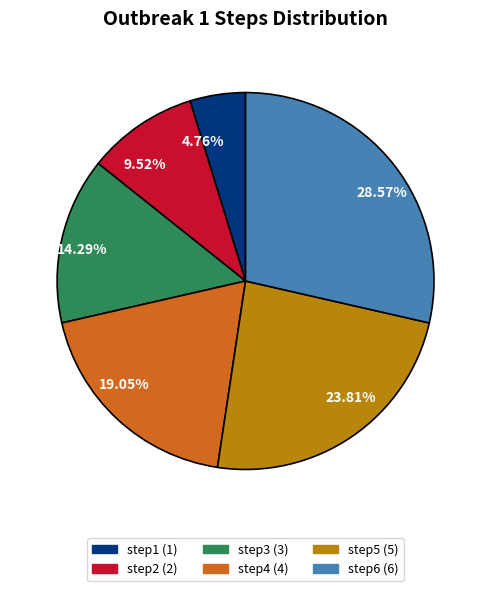

To the nearest percent, what is the difference between the largest and smallest slice percentages?

24%